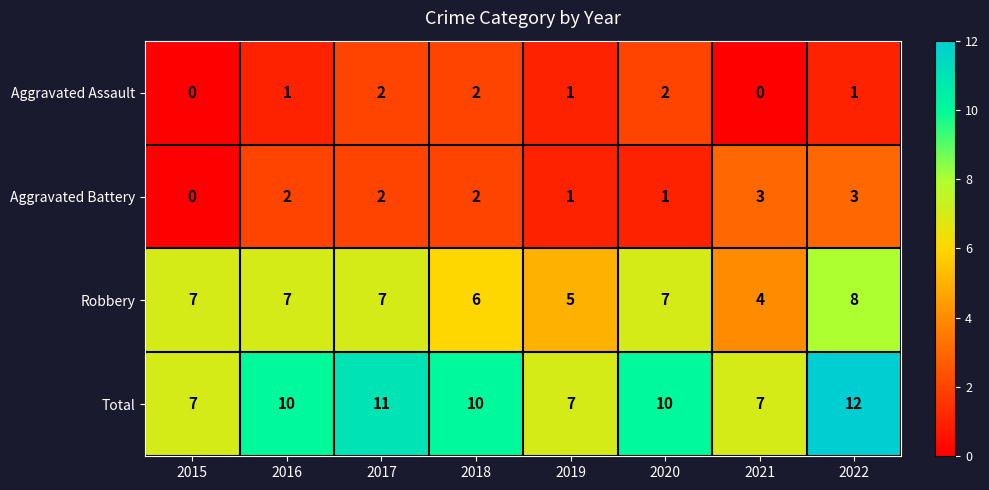

How many positive values does the Aggravated Assault series have?

6